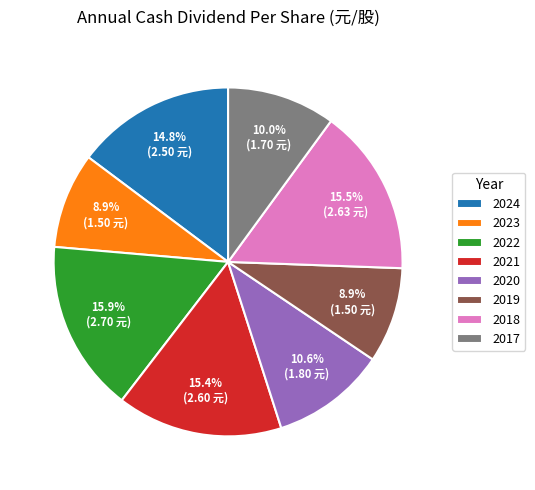

Does 2020 represent more than half of the total?

No